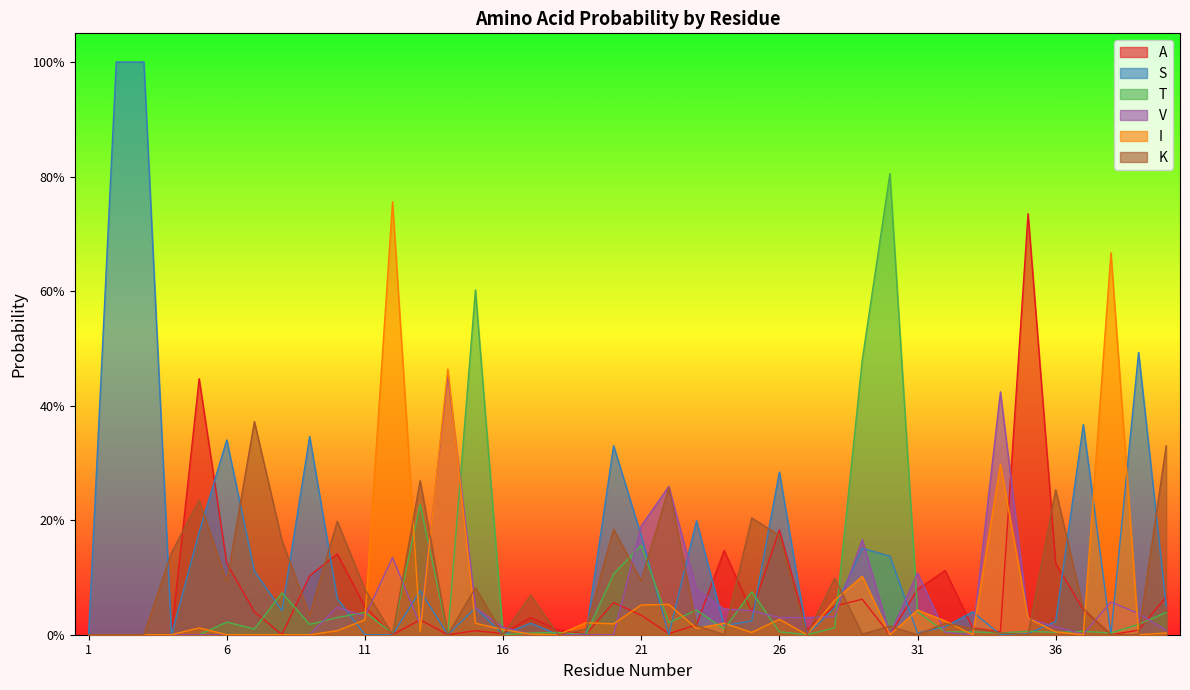

At how many categories does at least one series exceed 0?

39